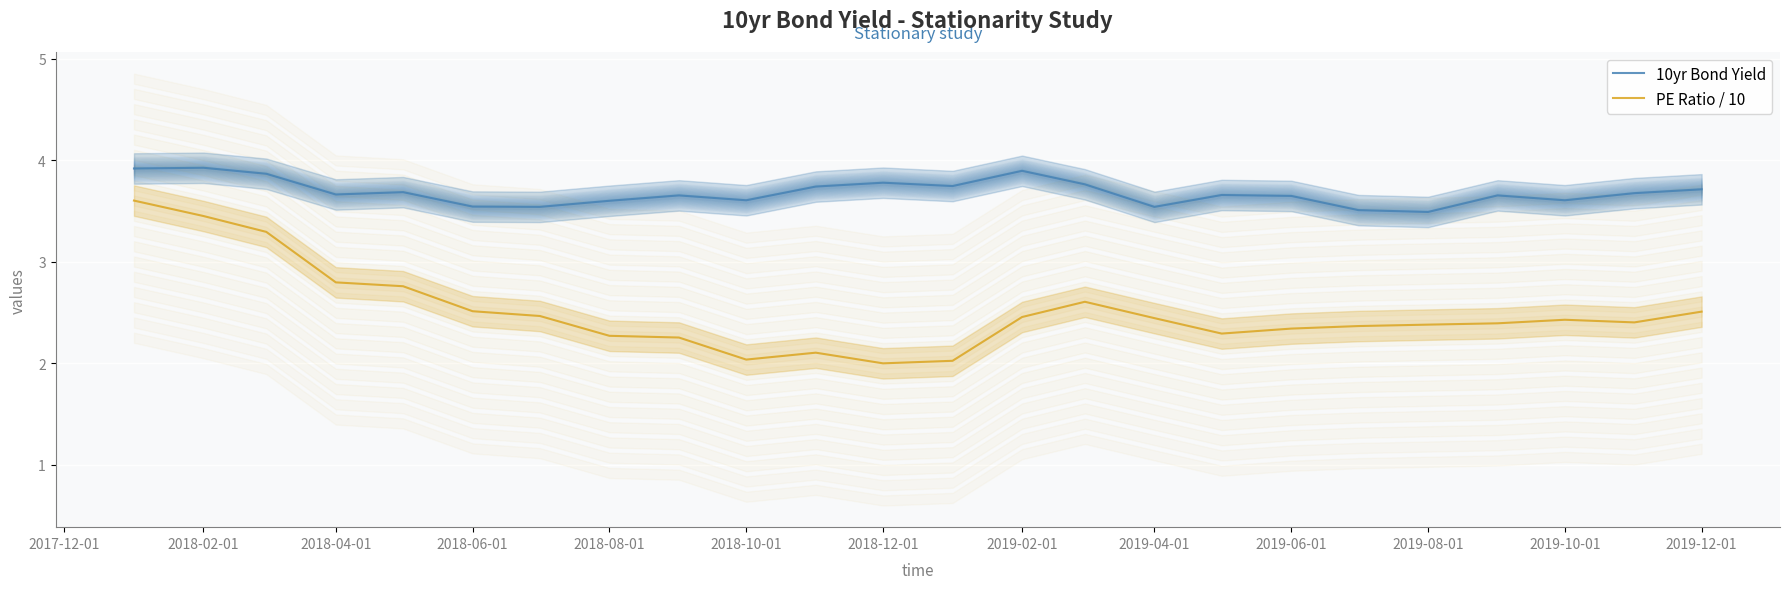

Count the 10yr Bond Yield values in the range 3 to 4.

24